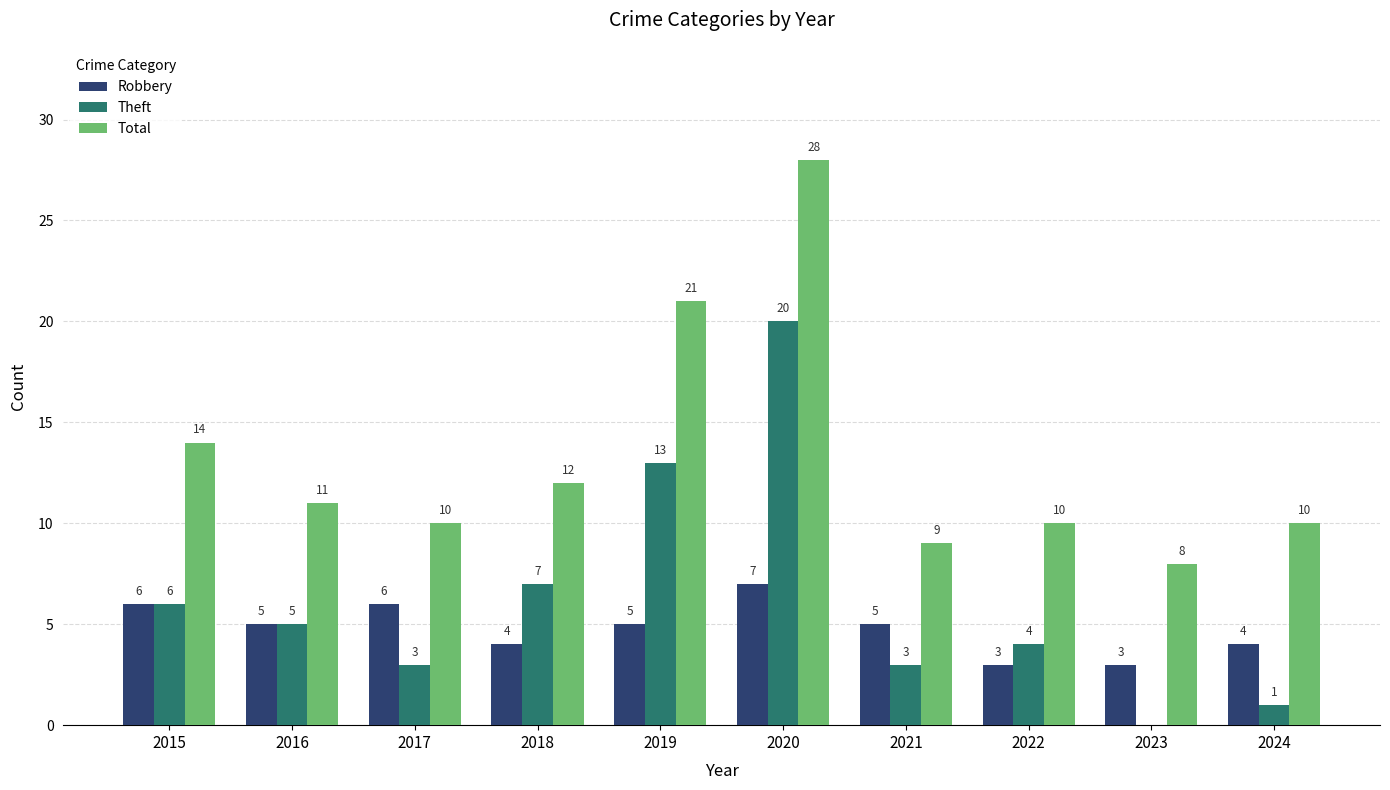

Is the value of Theft at 2020 greater than the value of Total at 2021?

Yes